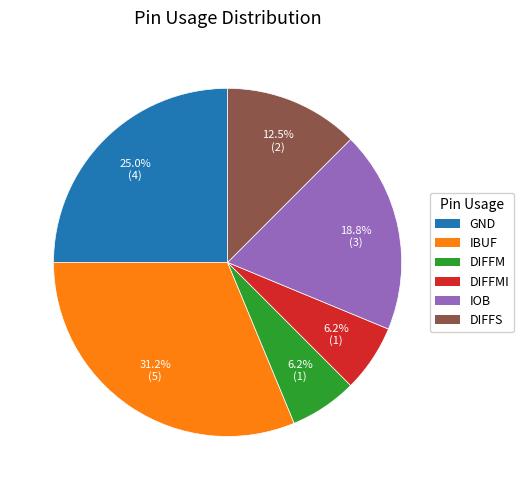

What percentage is NOT represented by DIFFS?

87.5%